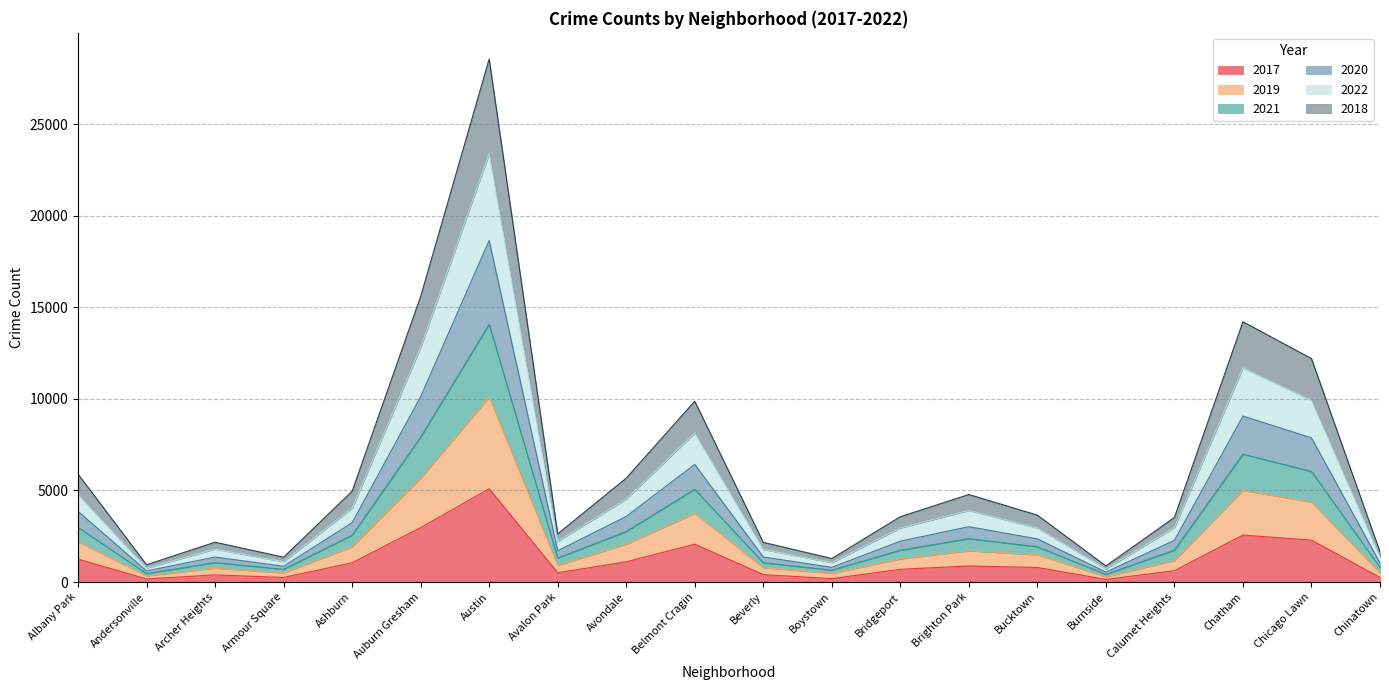

What is the total value across all series at Ashburn?

4957